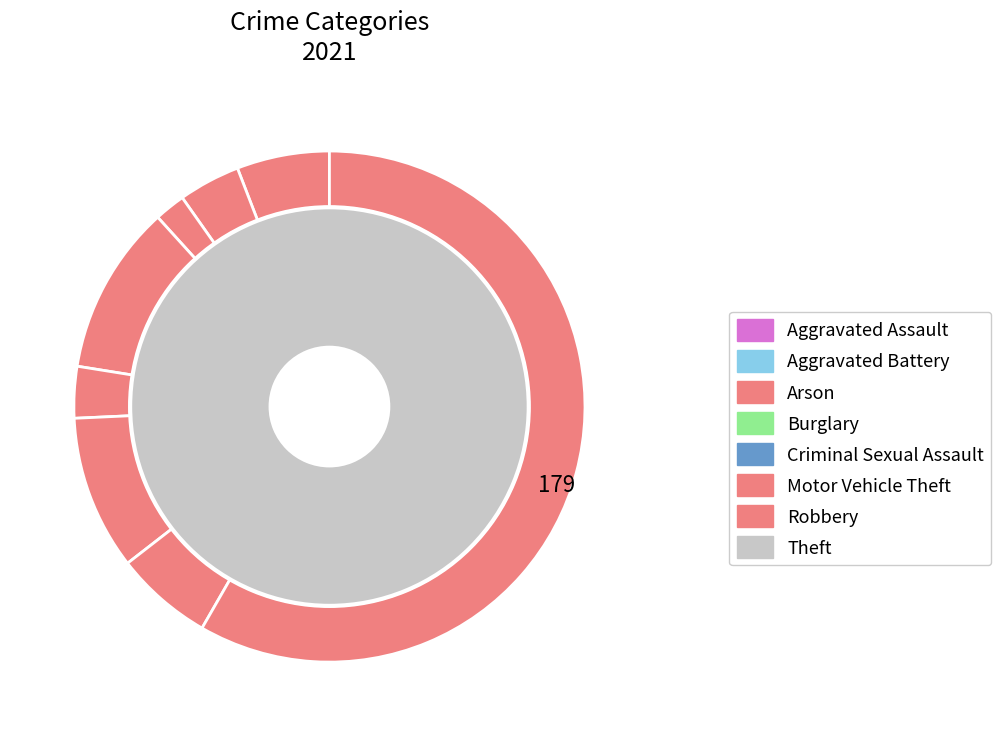

How much of the chart is everything except Aggravated Assault?

94.1%